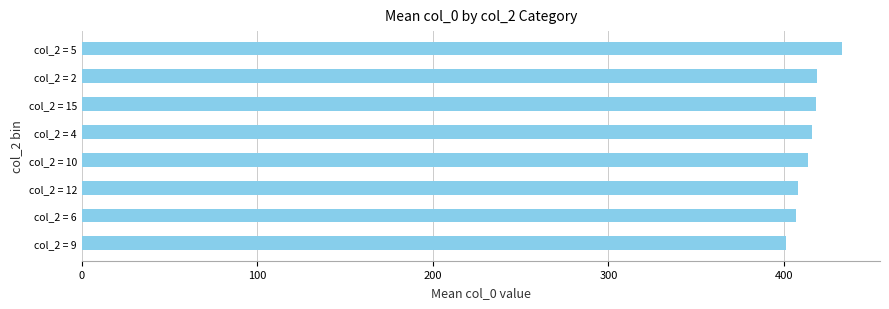

The value at col_2 = 6 is 731.0. True or false?

False